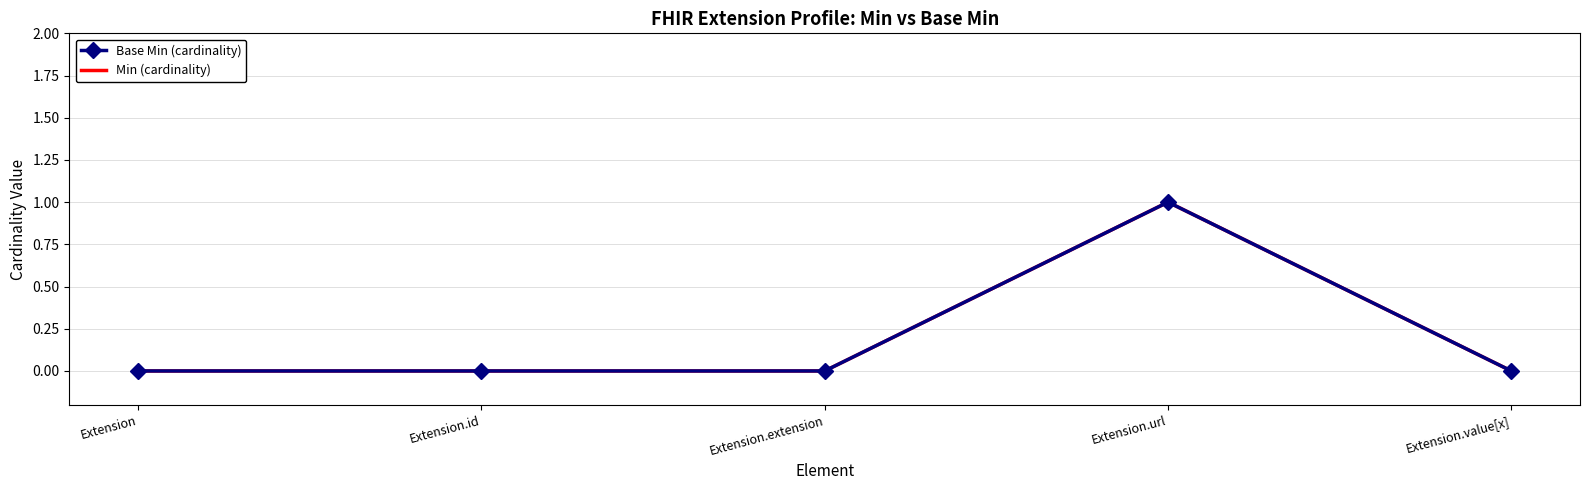

Is the value of Min (cardinality) at Extension greater than the value of Base Min (cardinality) at Extension.id?

No